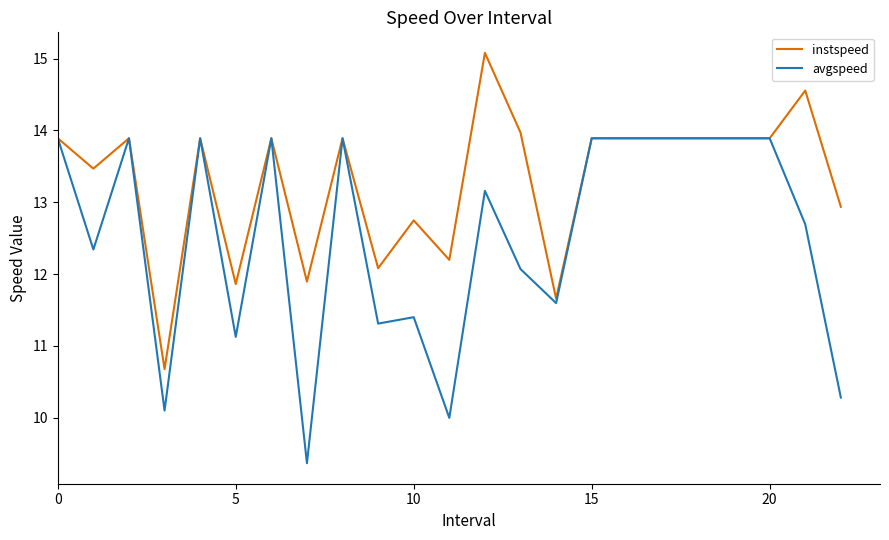

Which series has the largest total across all categories?

instspeed